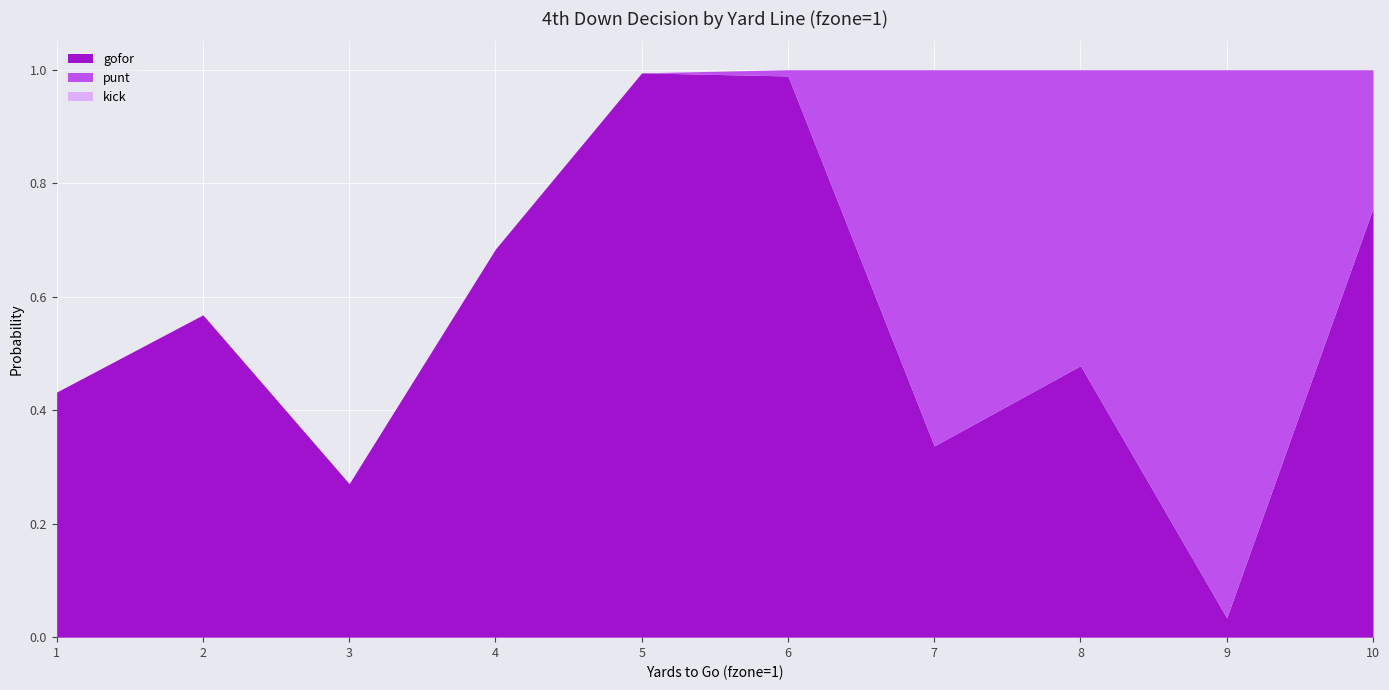

After their last crossing, which series has the higher values: punt or gofor?

gofor